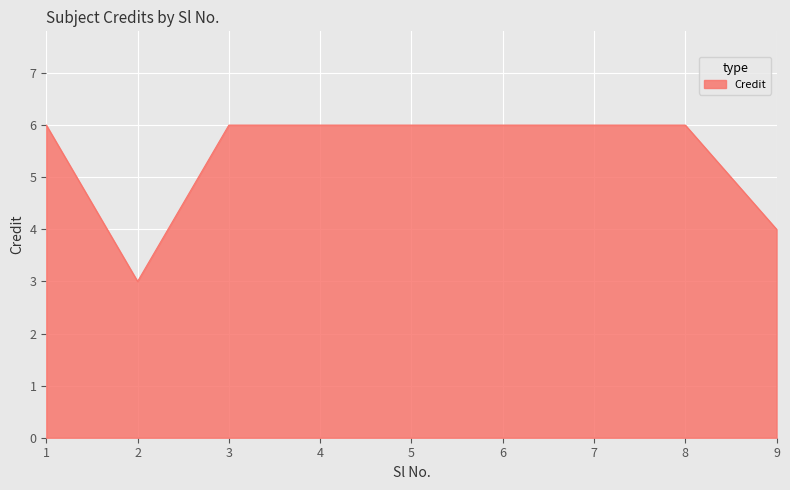

The value at 6 is 4. True or false?

False